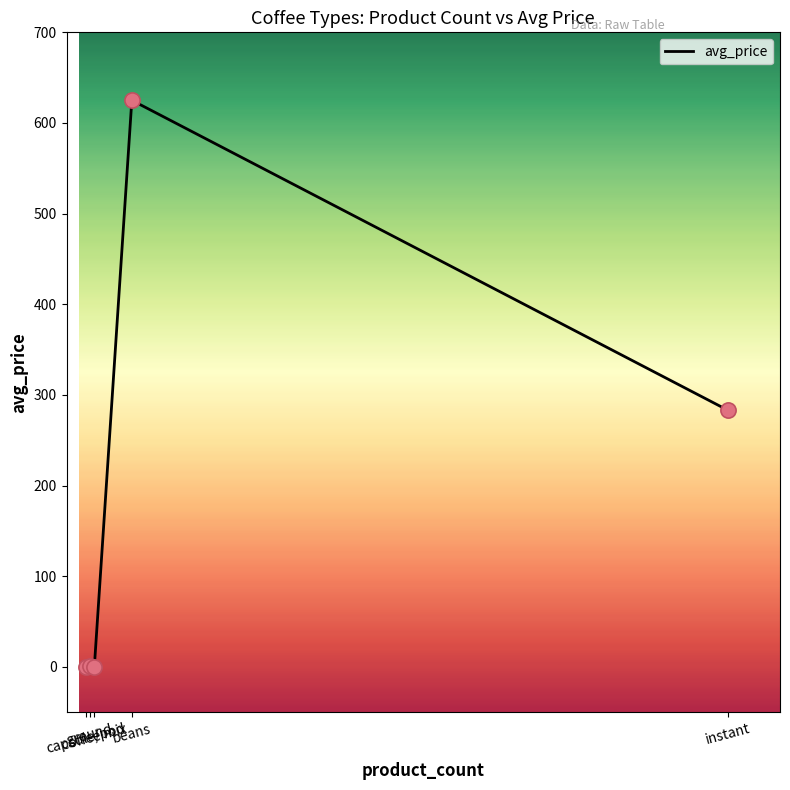

Which has a higher value, capsule/pod or beans?

beans